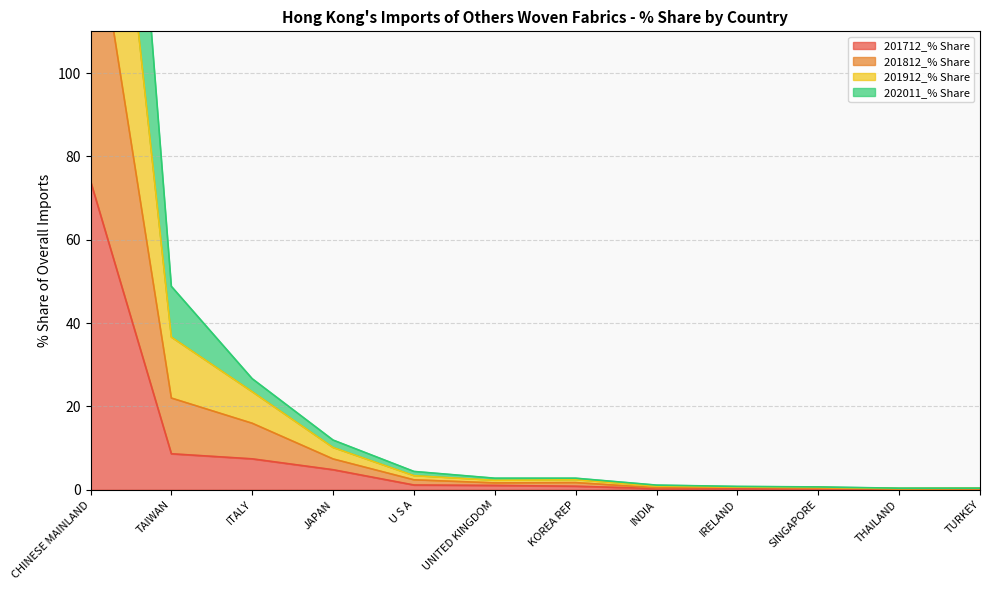

What position from the left is JAPAN?

4